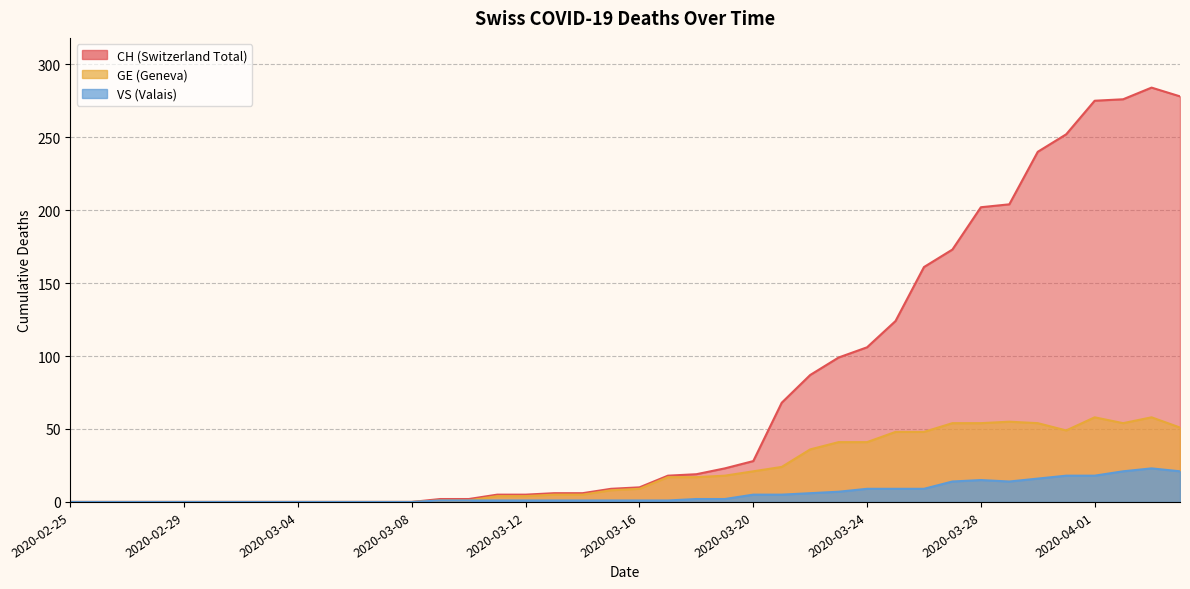

Which series has the largest total across all categories?

CH